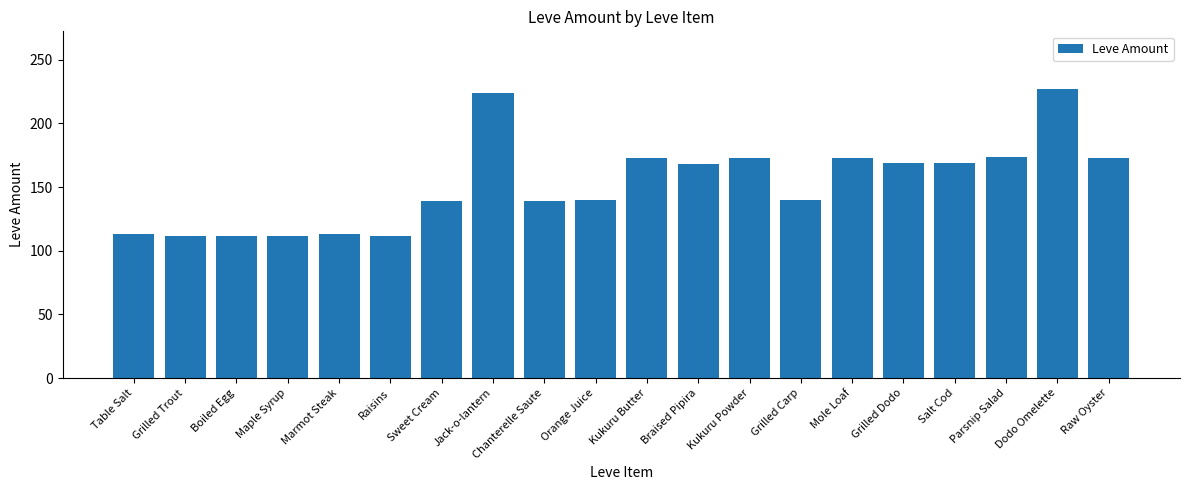

What is the value of the 2nd bar from the left?

112